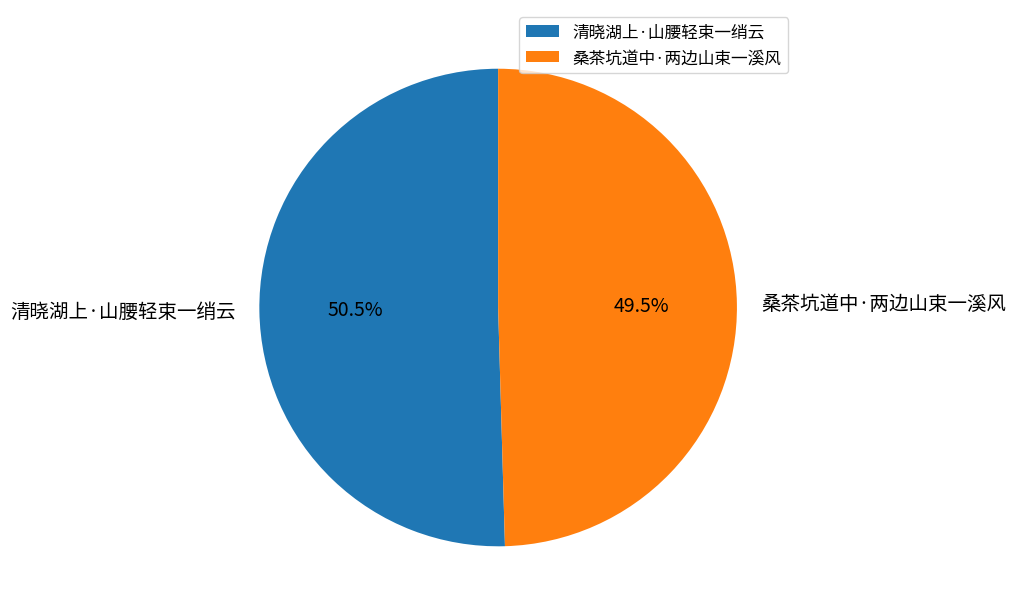

Is 清晓湖上·山腰轻束一绡云 the majority of the pie?

Yes